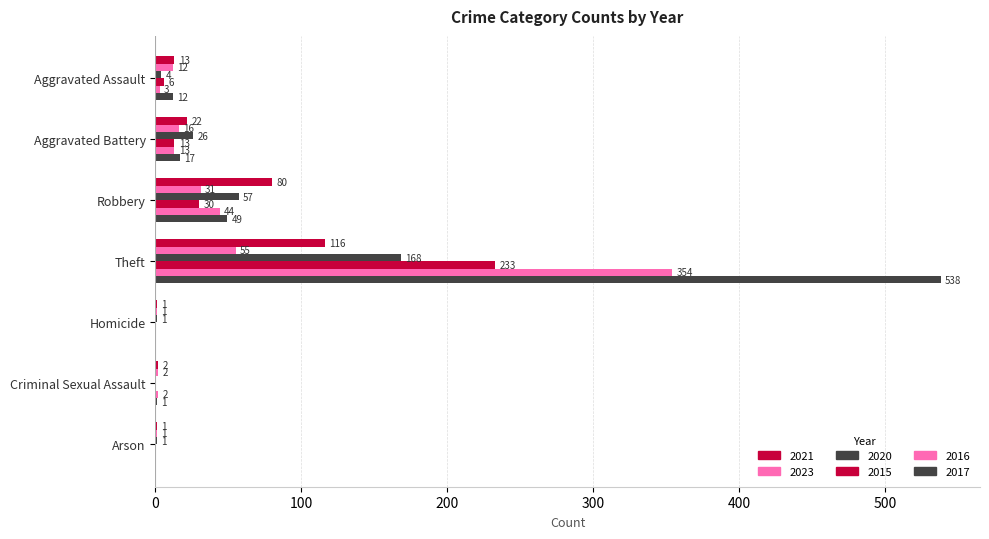

What is the total value across all series at Theft?

1464